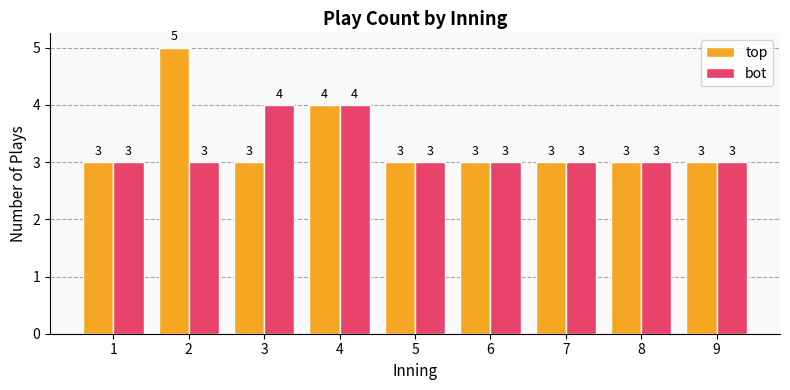

How many categories are shown in the chart?

9